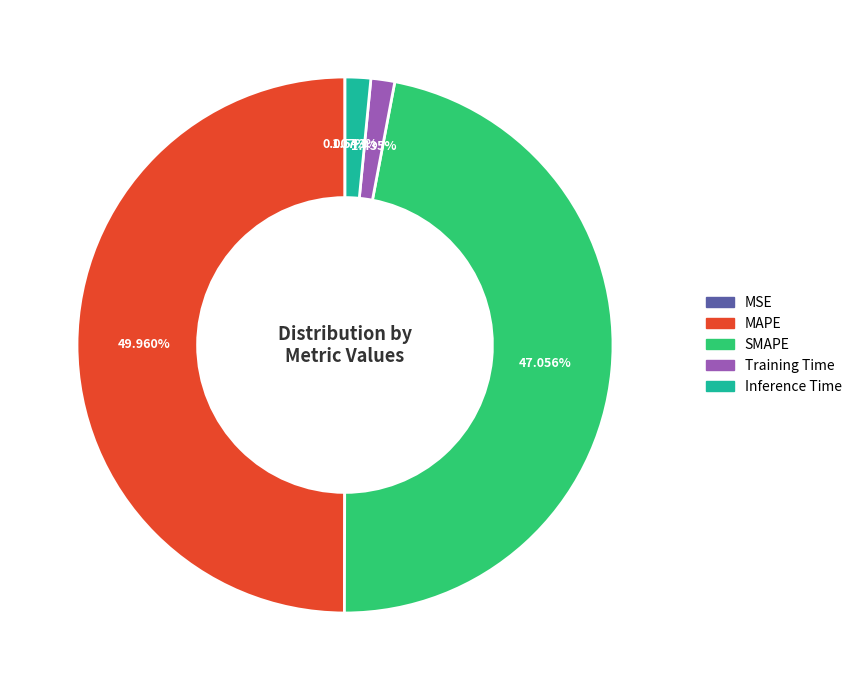

Between Training Time and MAPE, which is larger?

MAPE